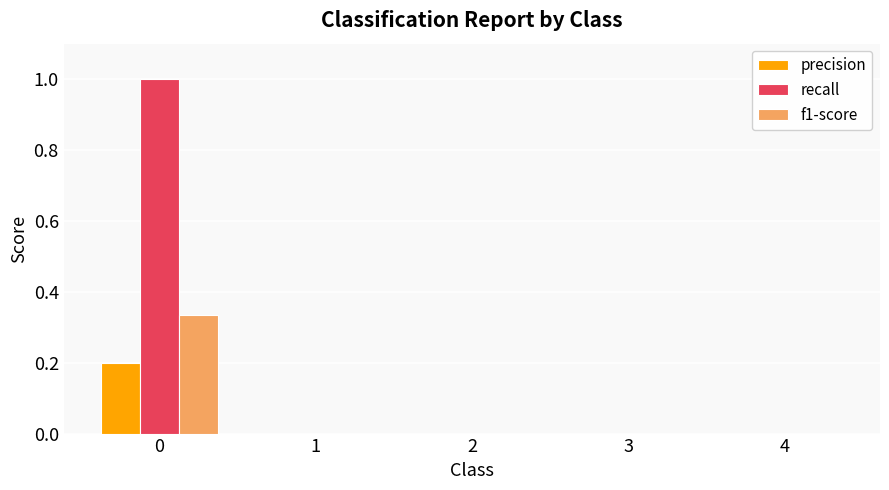

Which series has the largest total across all categories?

recall